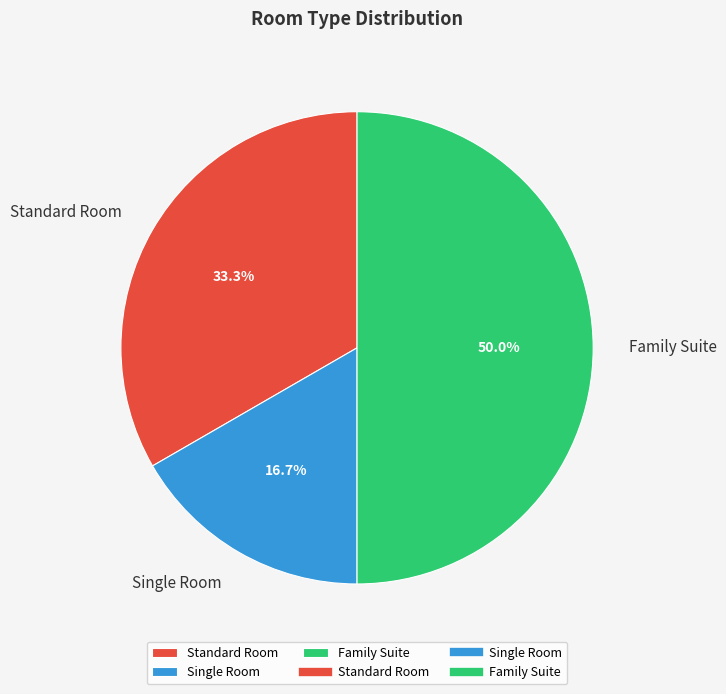

Which category has the biggest portion of the pie?

Family Suite